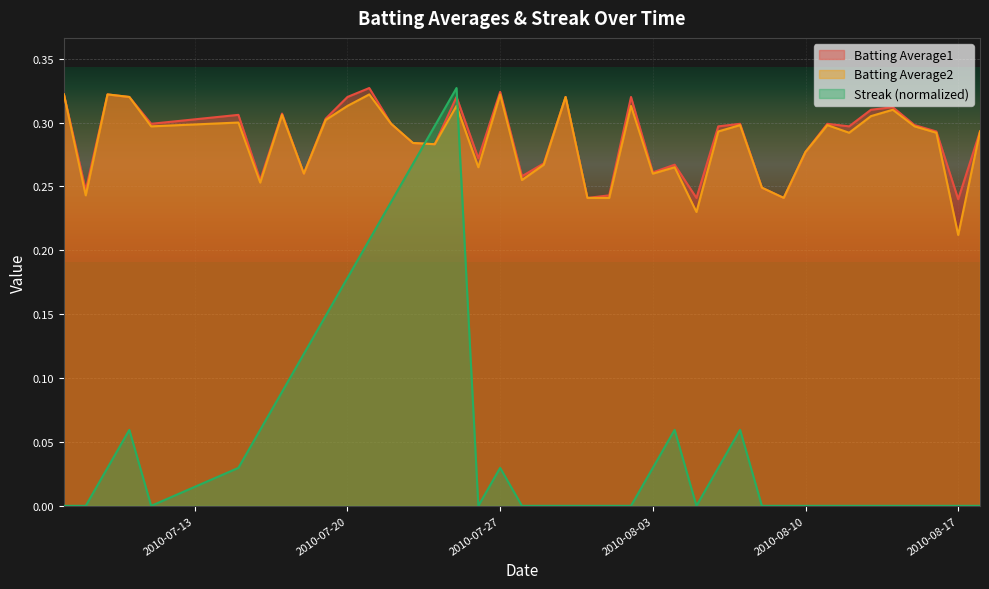

Which series has the largest total across all categories?

Batting Average1